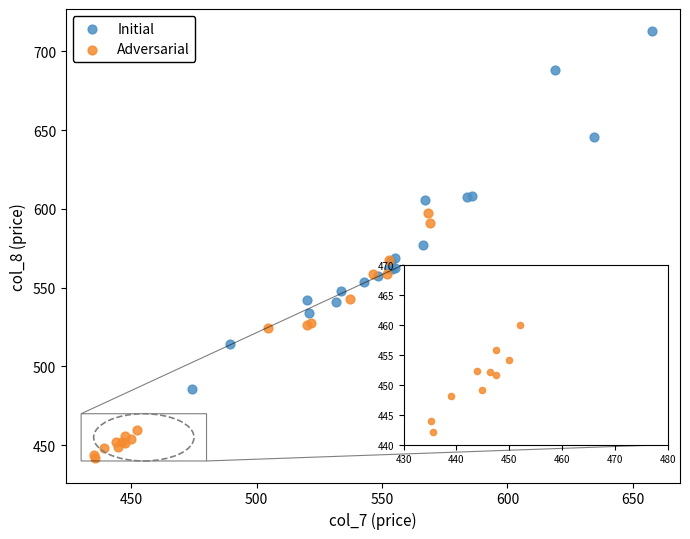

Which series reaches the maximum Y coordinate?

Initial